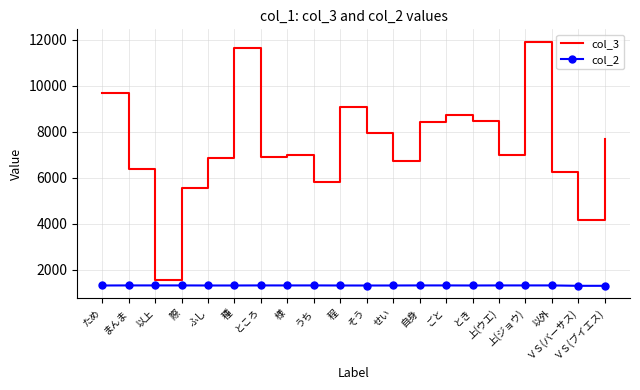

Is it true that col_3 equals 6739 at せい?

True